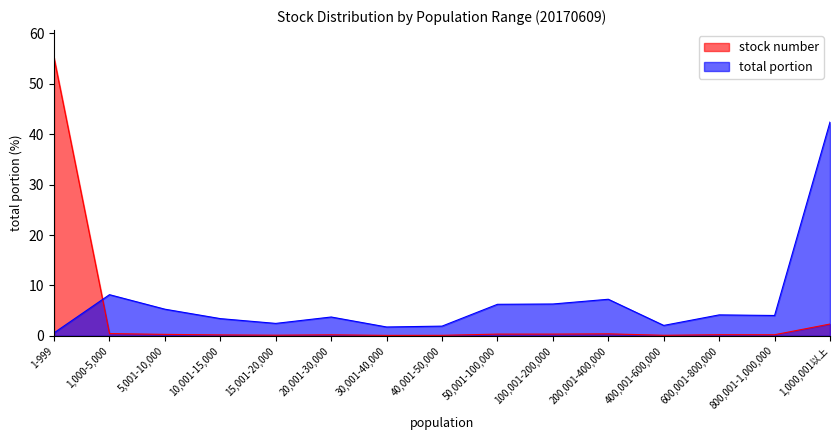

Which category has the highest value across all series?

1-999